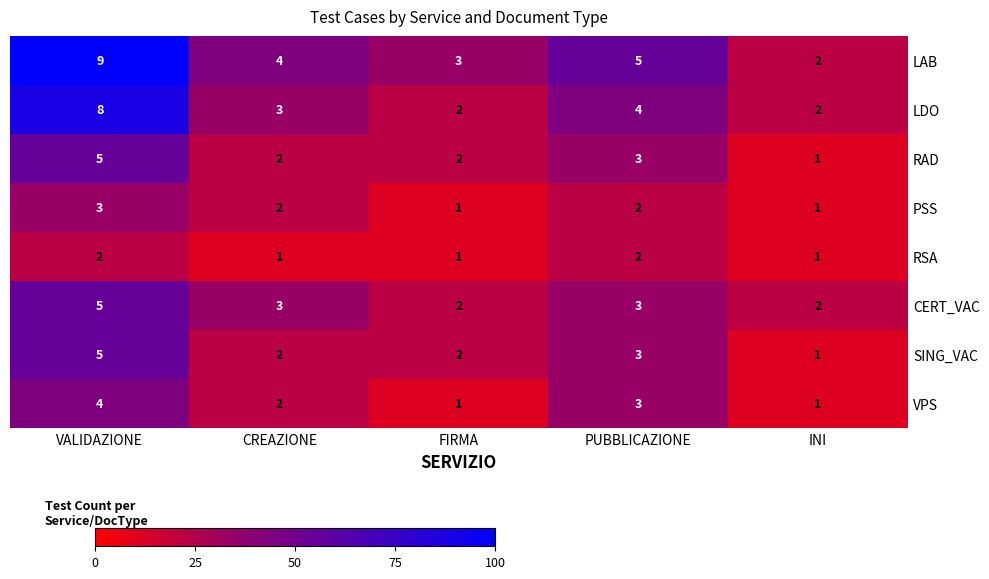

The RAD series shows 1 at PUBBLICAZIONE. True or false?

False